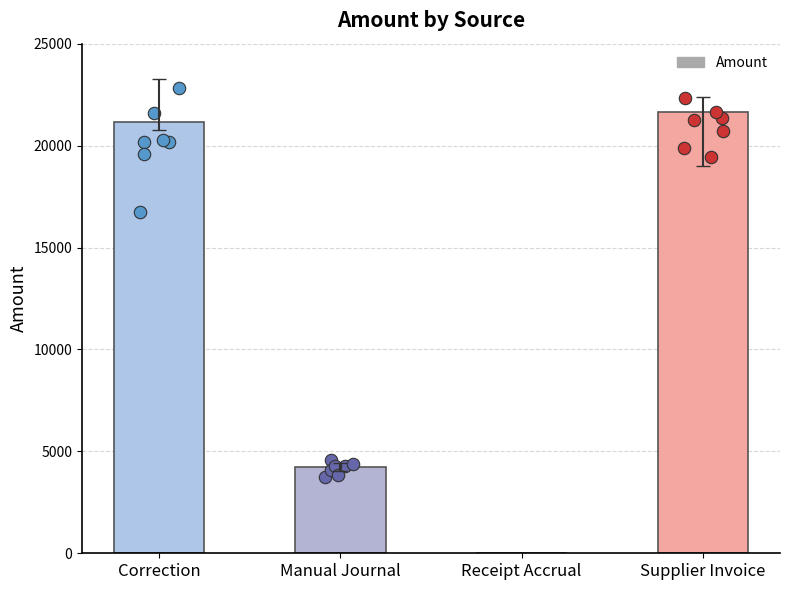

What is the change in value from Manual Journal to Receipt Accrual?

-4249.7